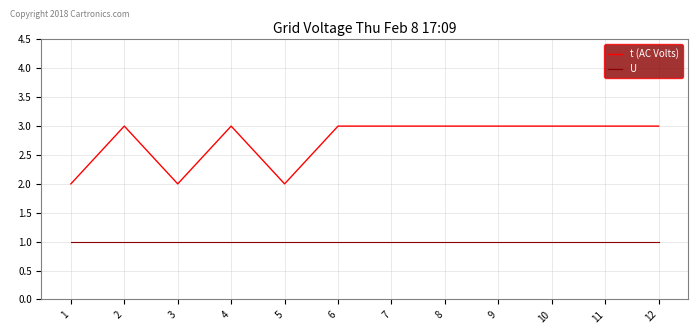

Rank the series at 10 from lowest to highest value.

U, t (AC Volts)